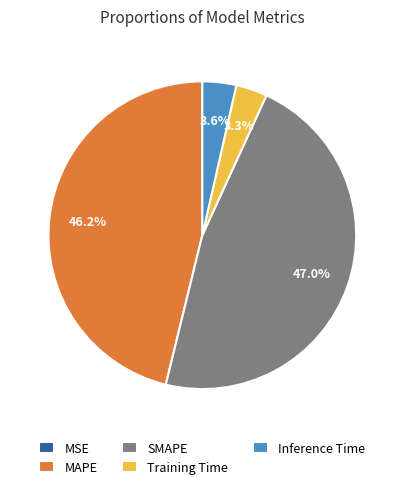

The Inference Time slice represents 15% of the pie. True or false?

False